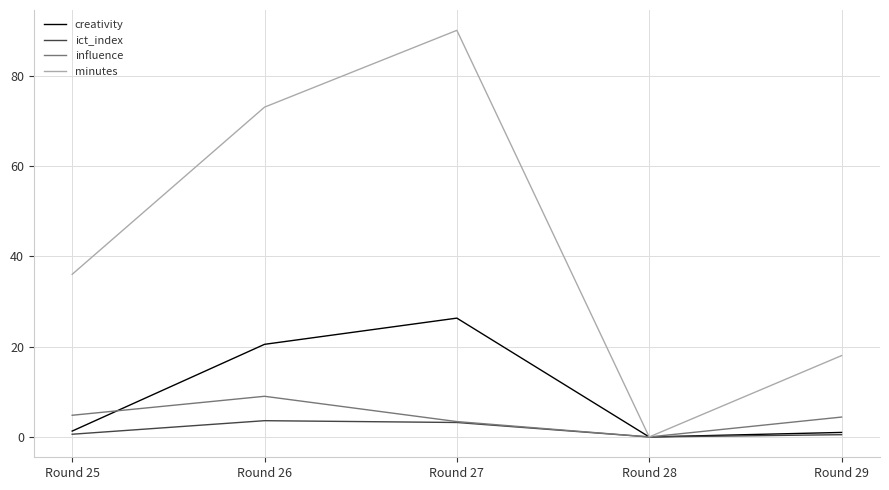

What is the sum of all ict_index values?

7.9